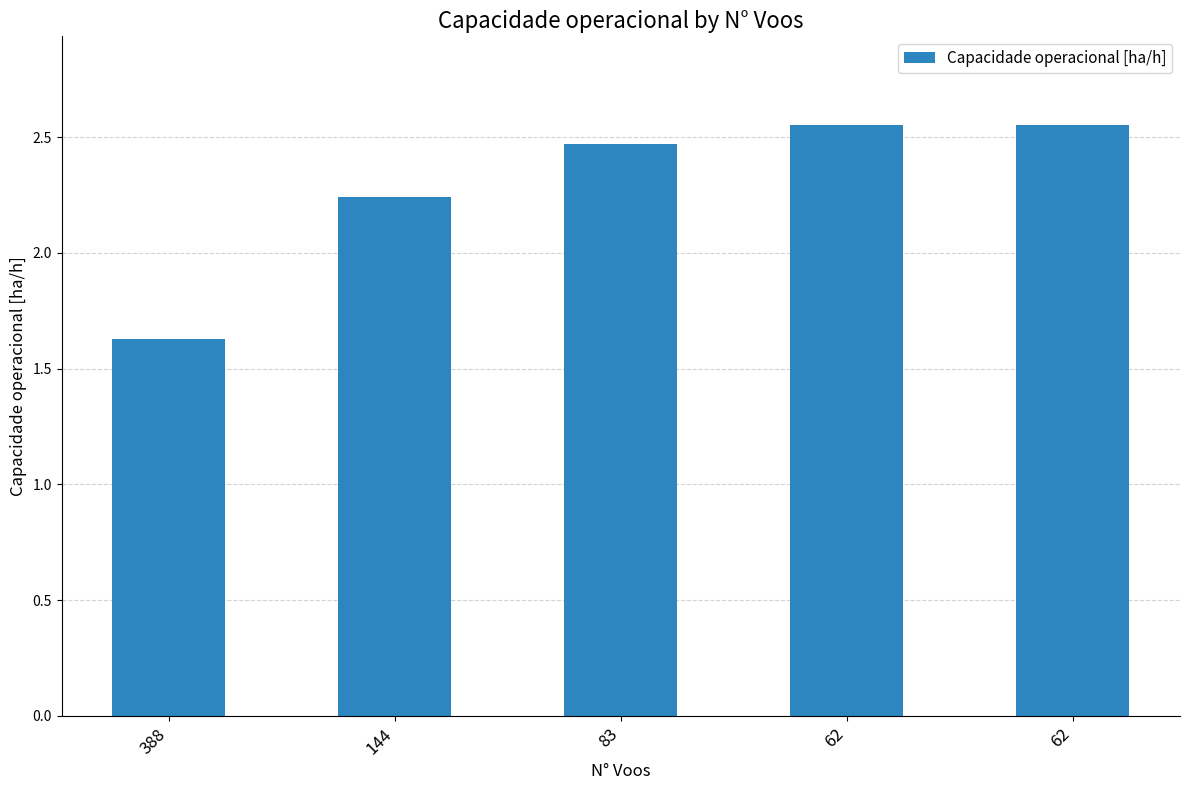

What is the value of the 1st bar from the left?

1.6